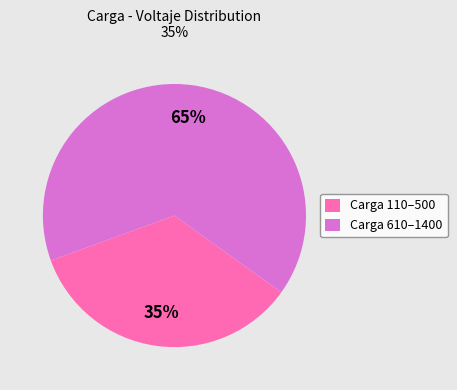

To the nearest percent, what is the average slice percentage?

50%